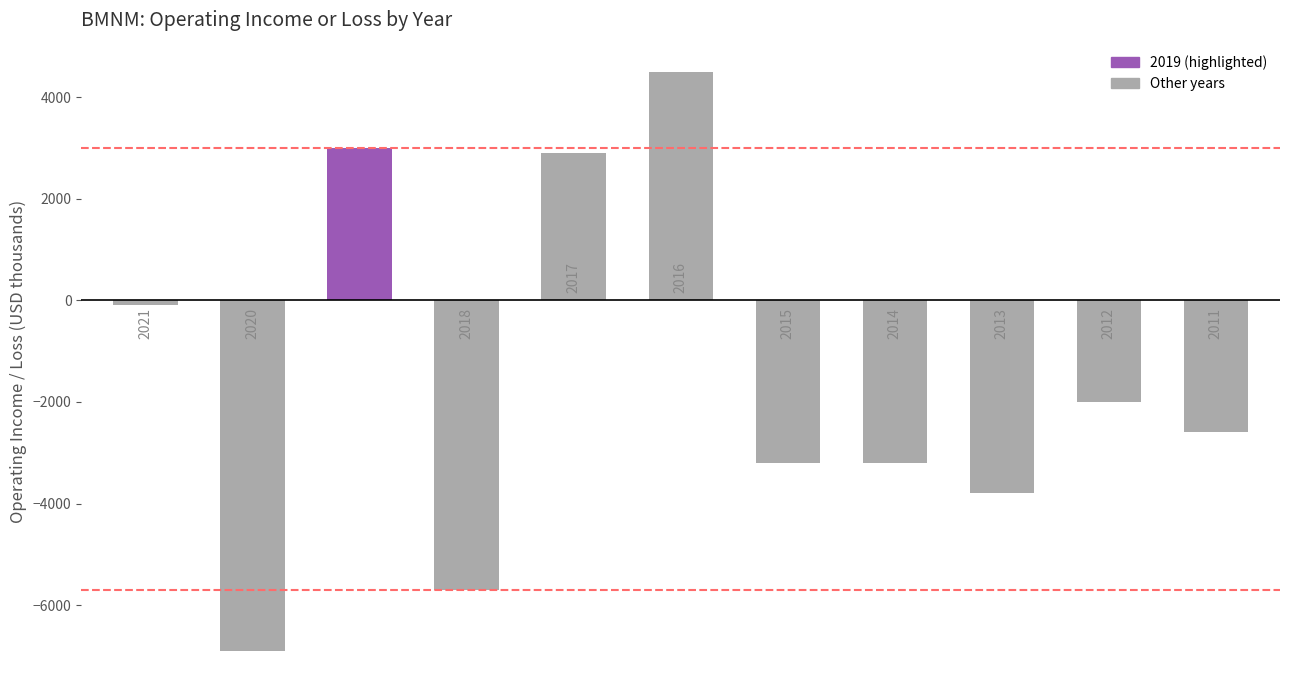

Reading left to right, what are all the values shown in this chart?

-100	-6900	3000	-5700	2900	4500	-3200	-3200	-3800	-2000	-2600